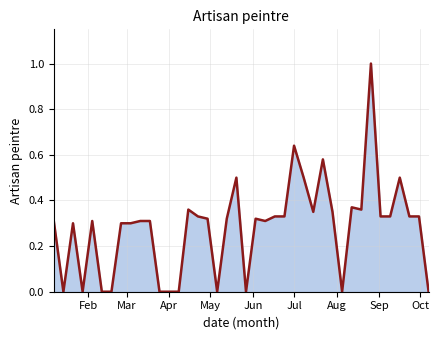

What is the maximum value shown in the chart?

1.0